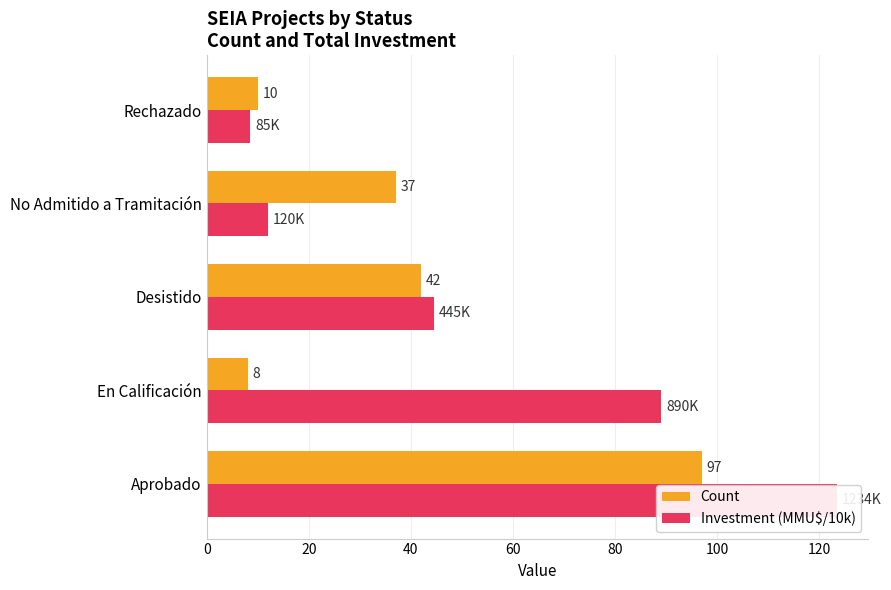

Between Aprobado and En Calificación, which series saw the biggest shift?

Count